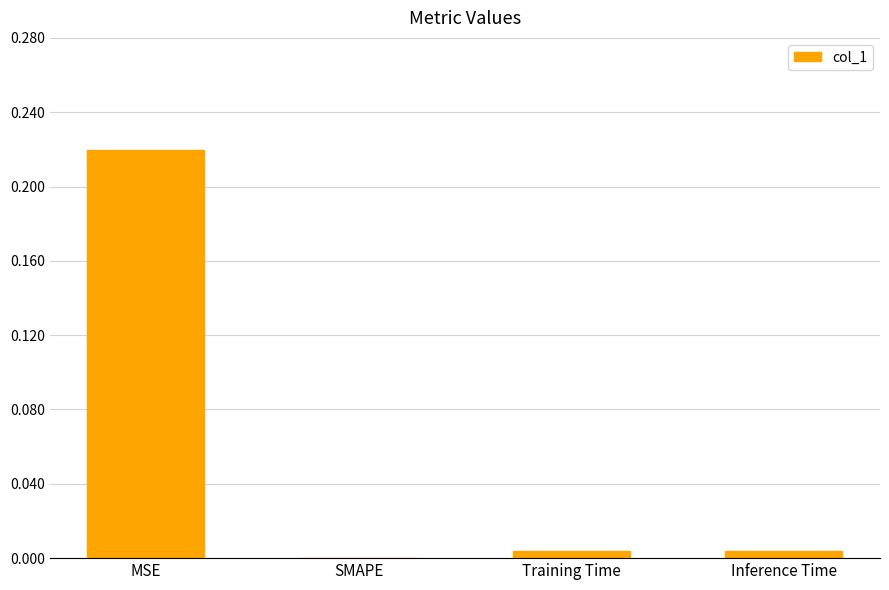

Which has a higher value, MSE or Inference Time?

MSE